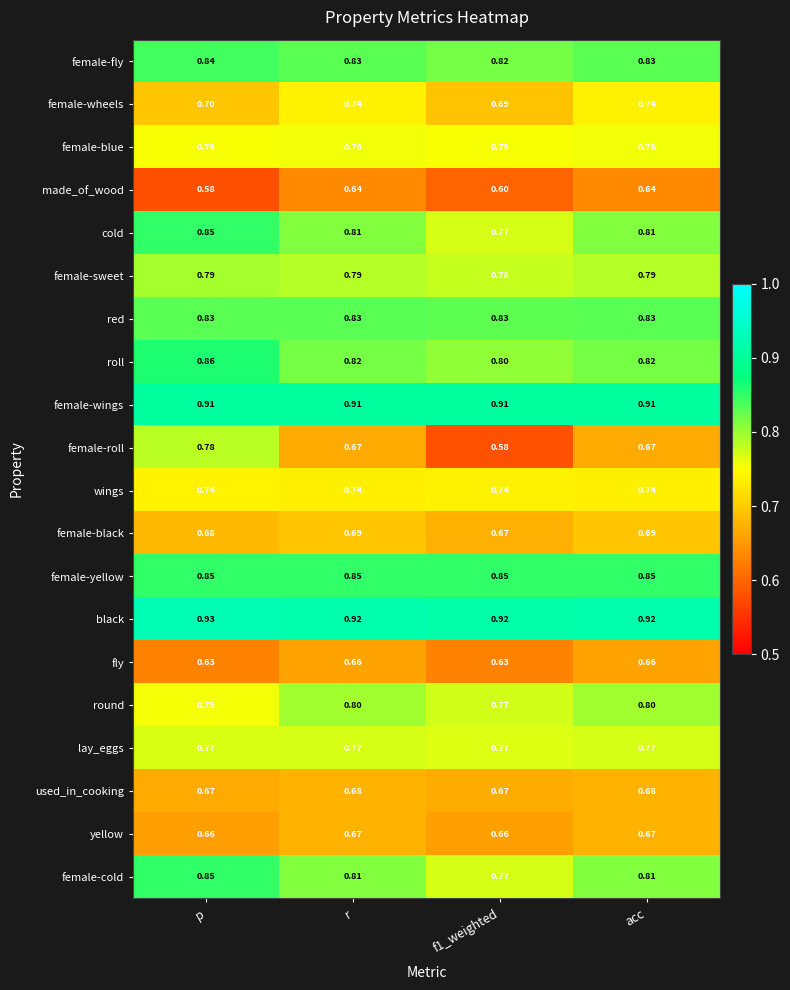

Which category has the highest value in the black series?

p